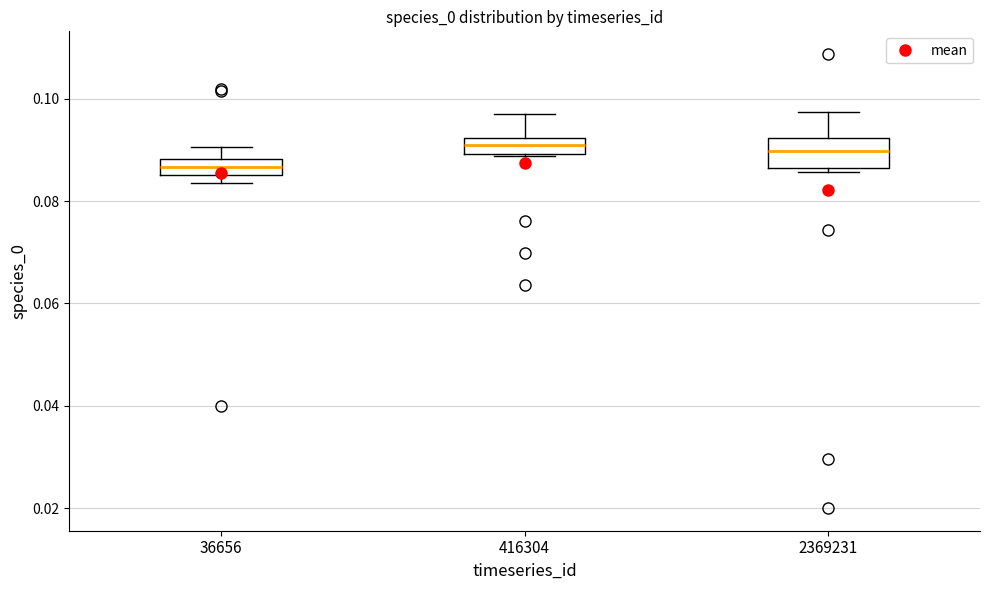

Where does the upper whisker of the box at x = 36656 end on the y-axis? The values are not printed on the chart, so give them approximately, as read against the axis.

0.090